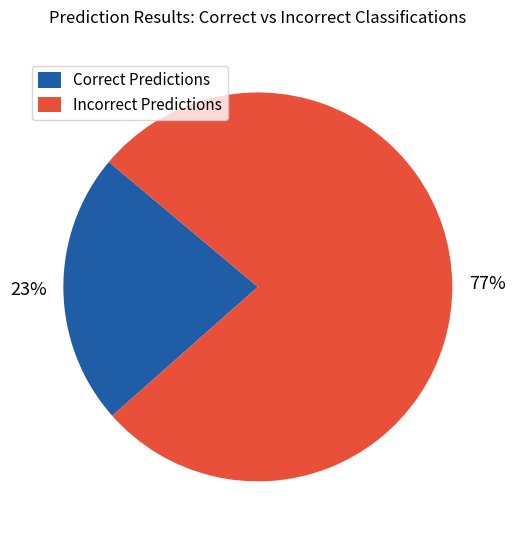

To the nearest percent, what portion does Correct Predictions represent?

23%